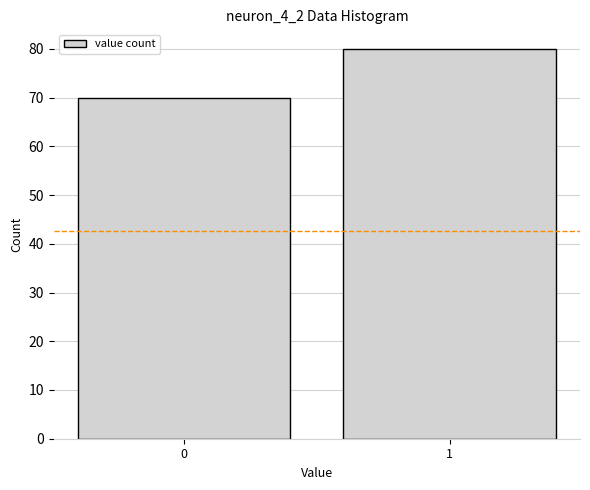

Reading right to left, transcribe all the data shown in this chart.

1=80	0=70